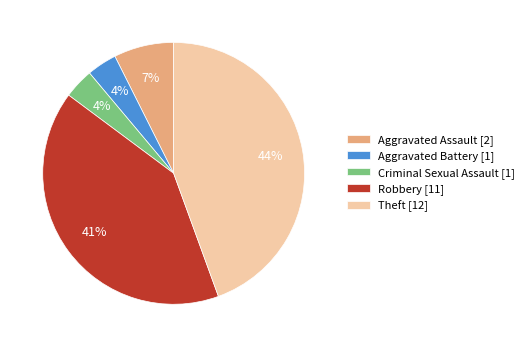

Is there a majority slice in this chart?

No